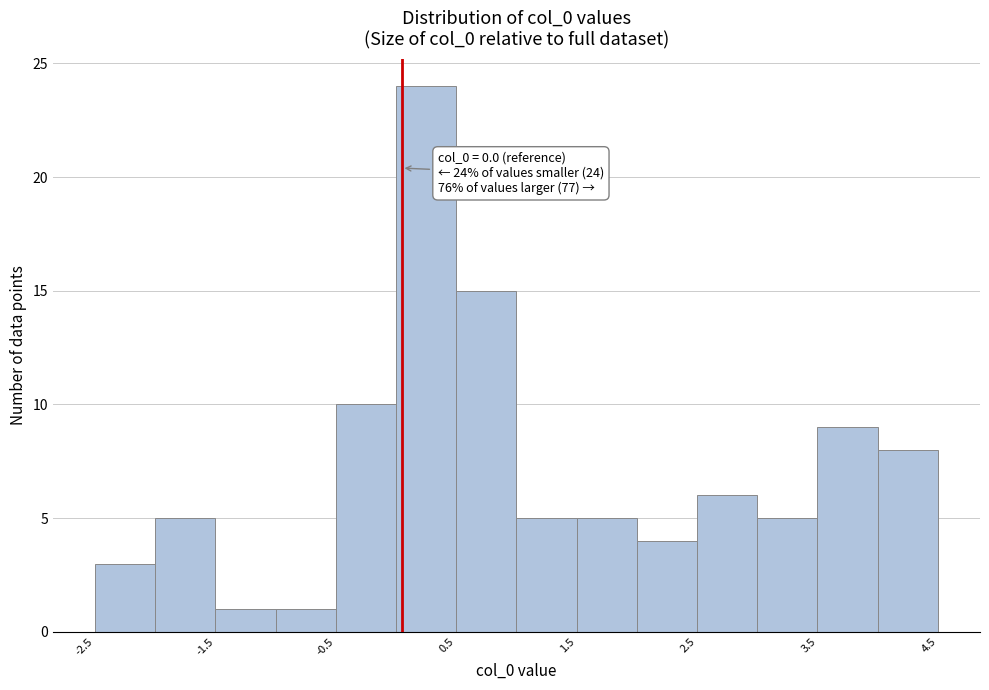

Which range on the x-axis has the tallest bar?

0.0 to 0.5